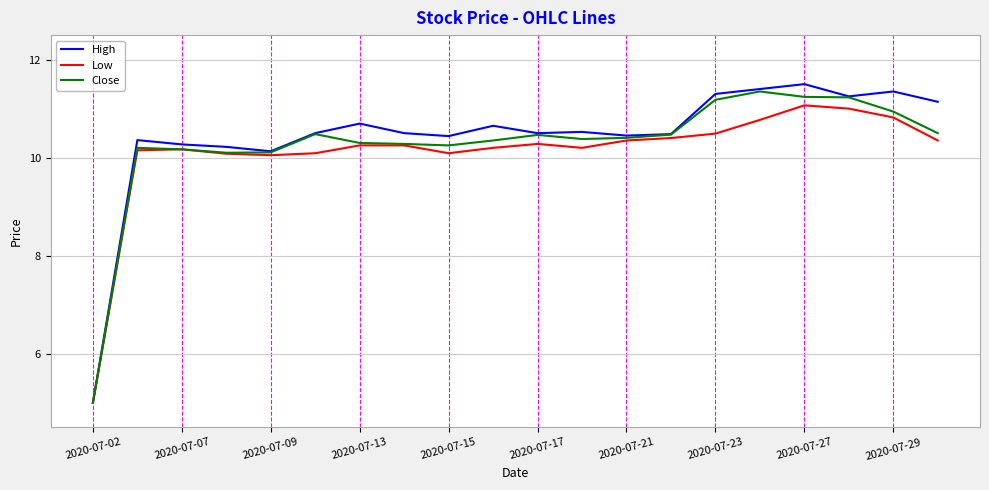

Which series has the widest spread of values?

High